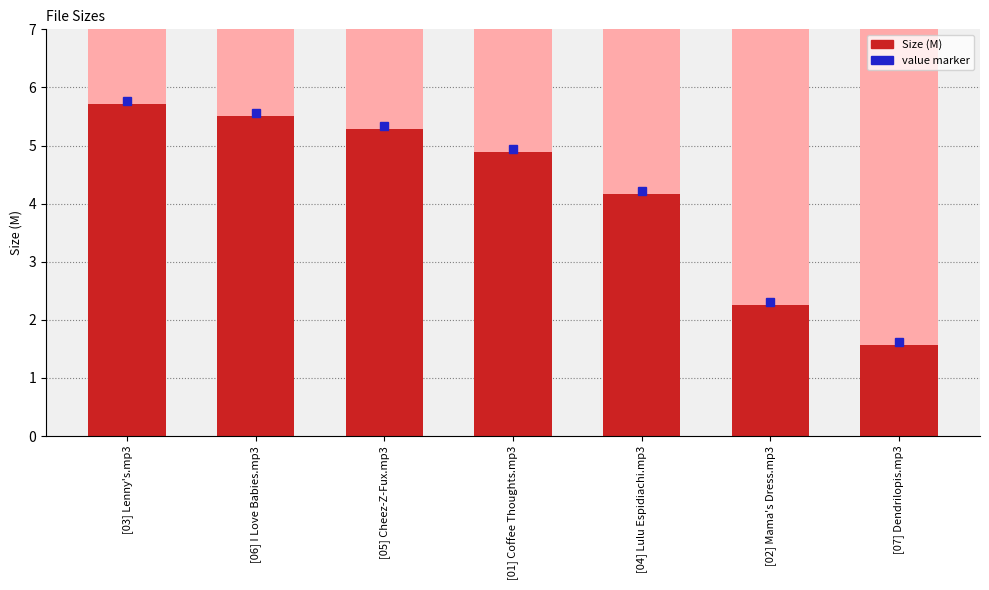

What is the approximate value at [02] Mama's Dress.mp3?

2.3